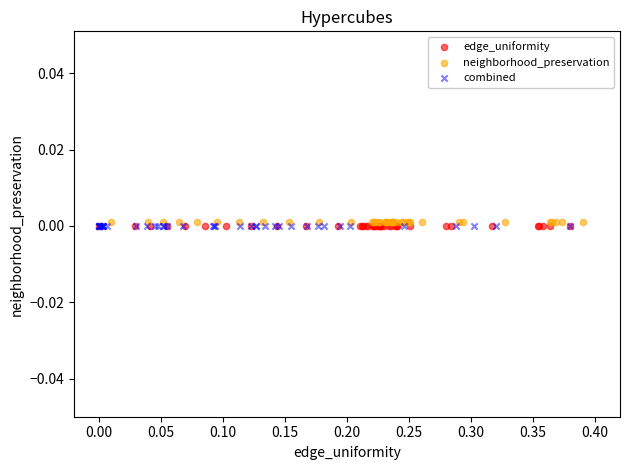

What are all the series names shown in the legend?

edge_uniformity, neighborhood_preservation, combined